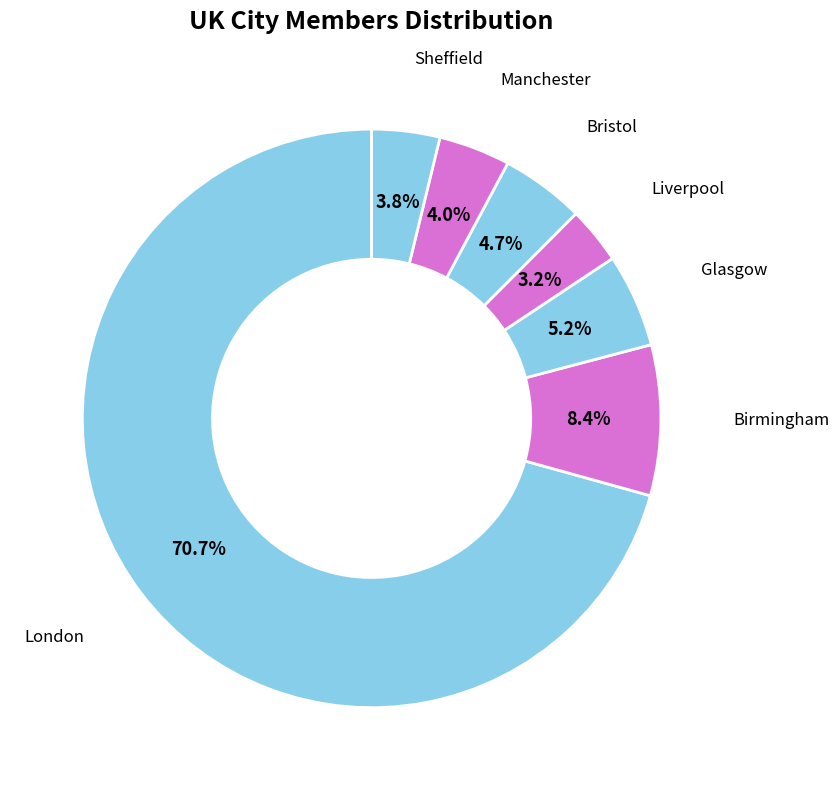

Which slice is the smallest?

Liverpool